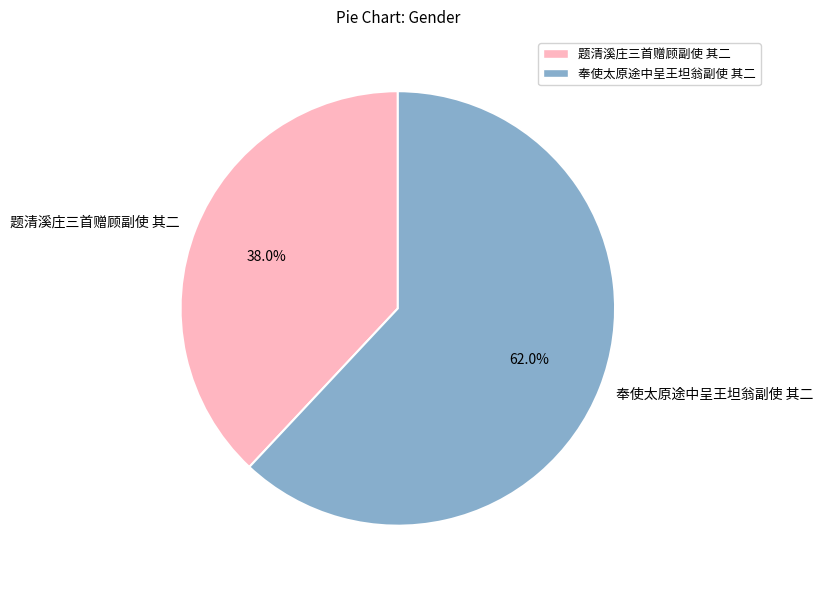

True or false: 题清溪庄三首赠顾副使 其二 accounts for 38% of the total.

True